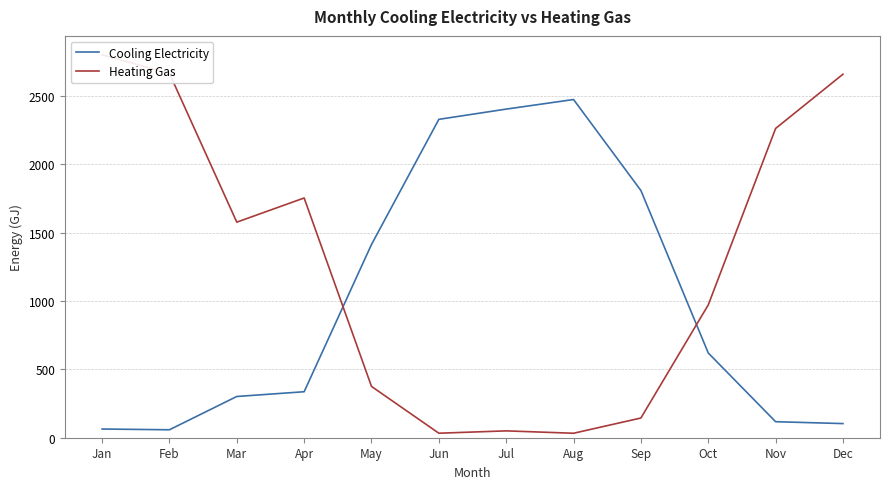

Count the number of categories in the chart.

12